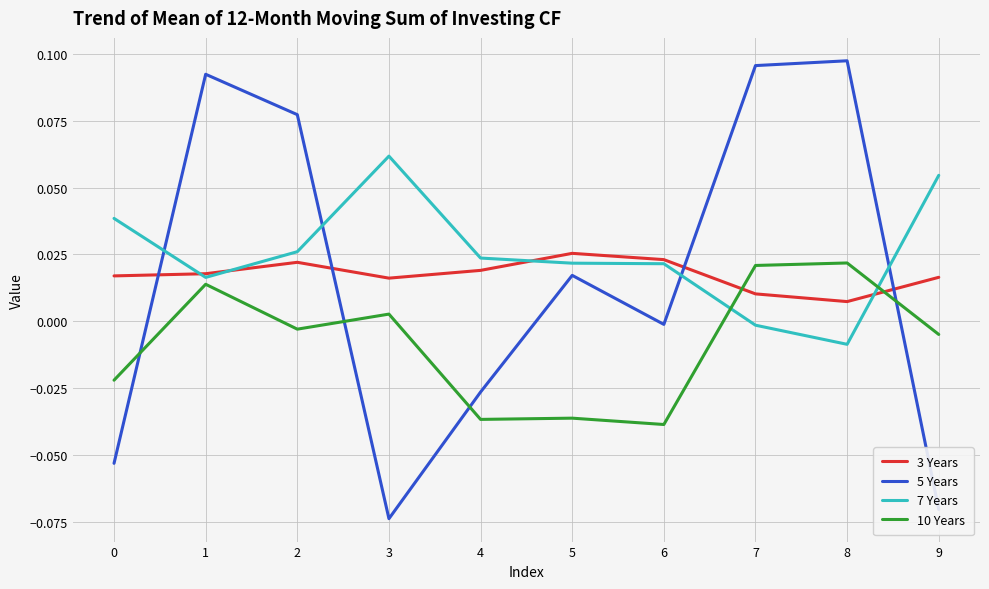

List the series in order of their peak value, highest first.

5 Years, 7 Years, 3 Years, 10 Years